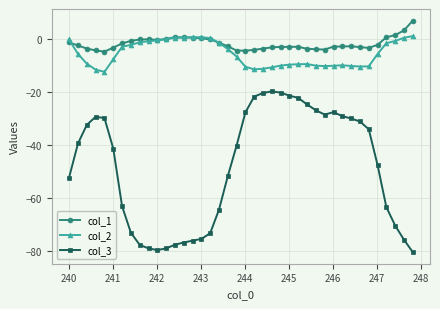

True or false: col_1 has more than 0 points higher than both neighbors.

True